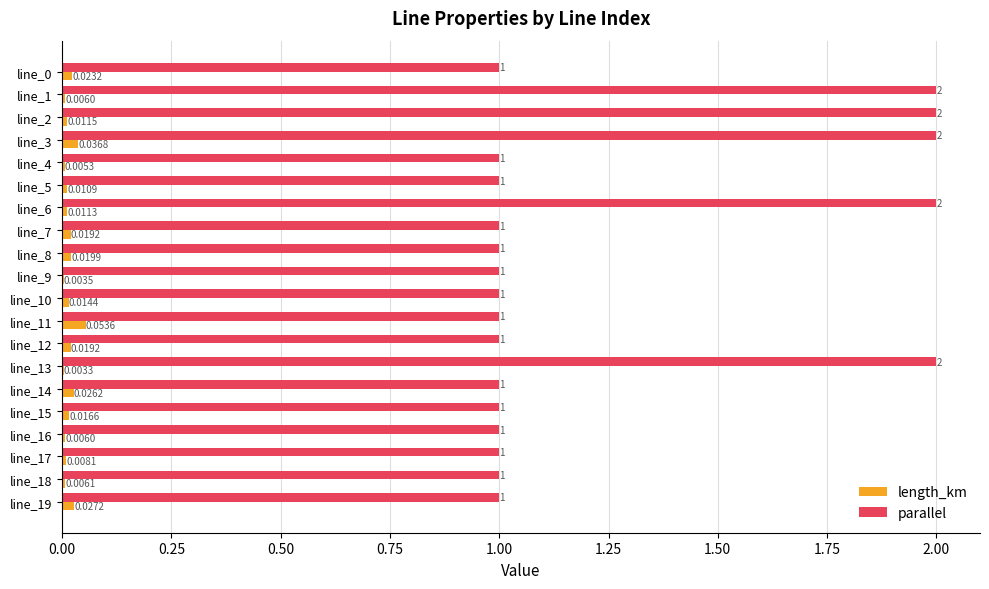

Between line_9 and line_12, which series saw the biggest shift?

length_km